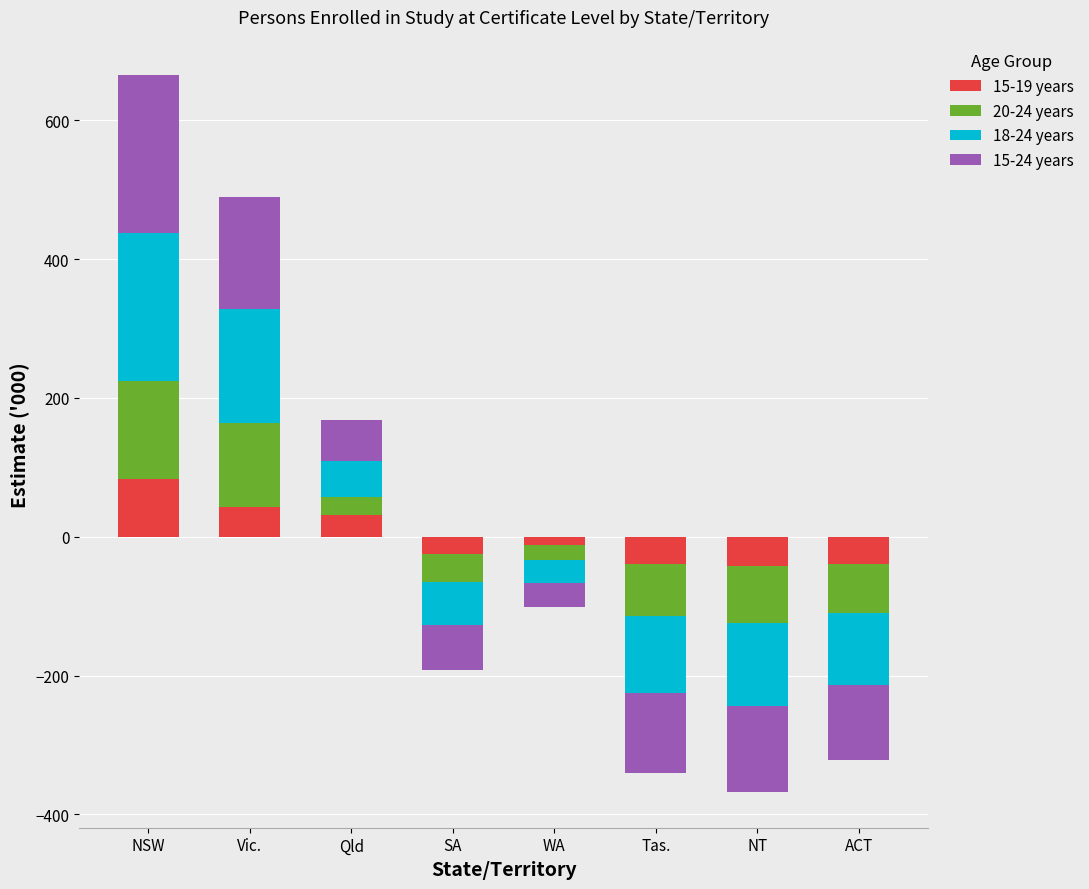

What is the greatest value displayed?

226.6